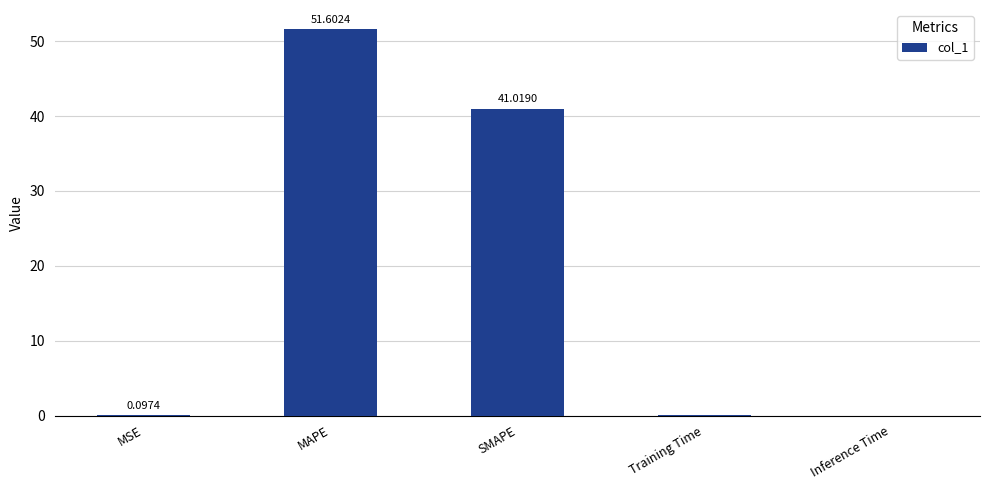

What is the sum of all values?

92.7